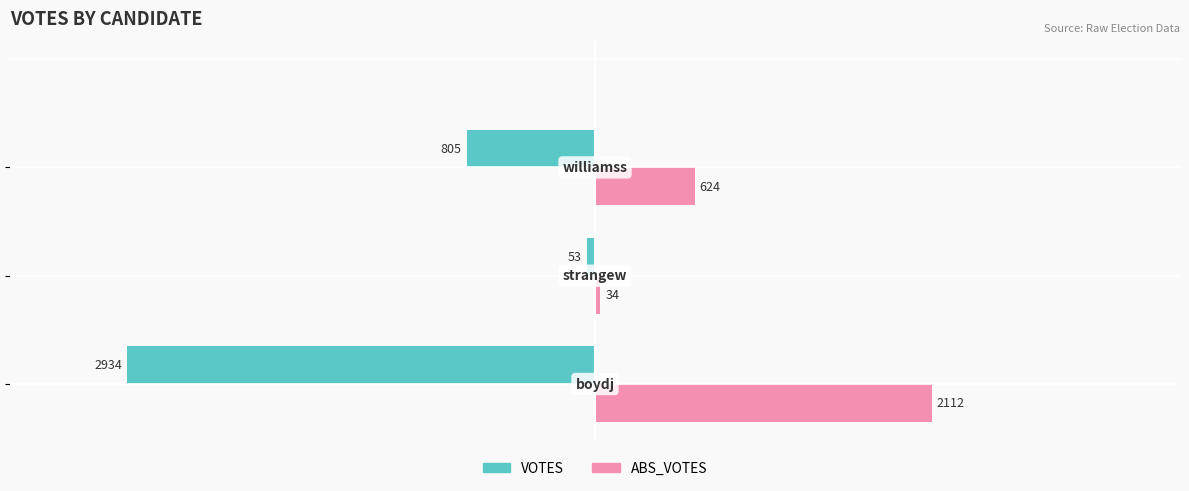

What is the difference between the maximum and minimum values in the VOTES series?

2881